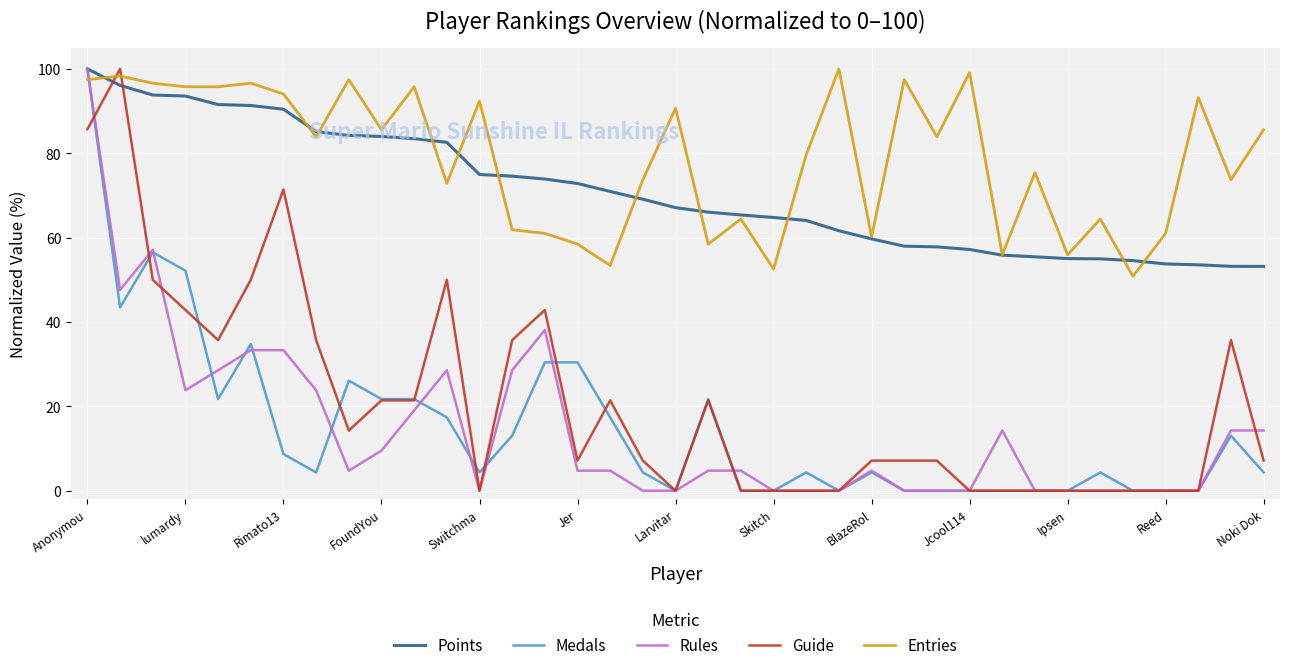

True or false: Rules and Entries intersect in this chart.

True